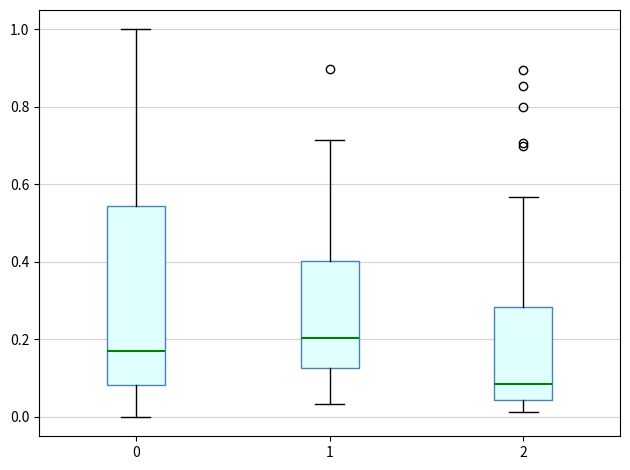

Reading left to right, transcribe this box plot: for each box, give where its median line is, the range the box spans, and where its two whiskers end, as read against the y-axis. The values are not printed on the chart, so give them approximately, as read against the axis.

0: median 0.18, box 0.08 to 0.54, whiskers 0.00 to 1.00
1: median 0.20, box 0.12 to 0.40, whiskers 0.04 to 0.72
2: median 0.08, box 0.04 to 0.28, whiskers 0.02 to 0.56